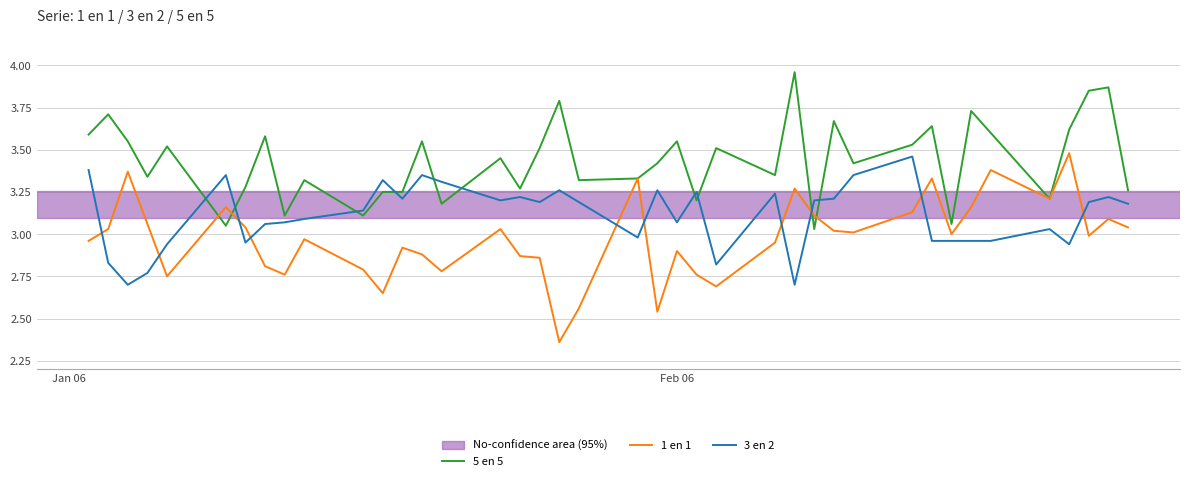

True or false: 1 en 1 and 3 en 2 intersect in this chart.

True